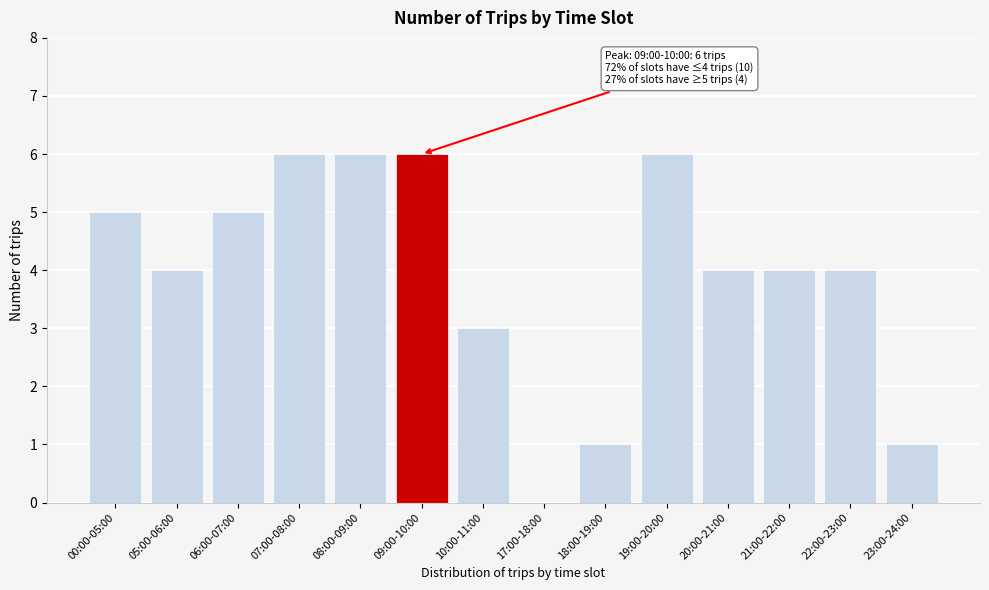

Reading left to right, what are all the values shown in this chart?

00:00-05:00=5	05:00-06:00=4	06:00-07:00=5	07:00-08:00=6	08:00-09:00=6	09:00-10:00=6	10:00-11:00=3	17:00-18:00=0	18:00-19:00=1	19:00-20:00=6	20:00-21:00=4	21:00-22:00=4	22:00-23:00=4	23:00-24:00=1